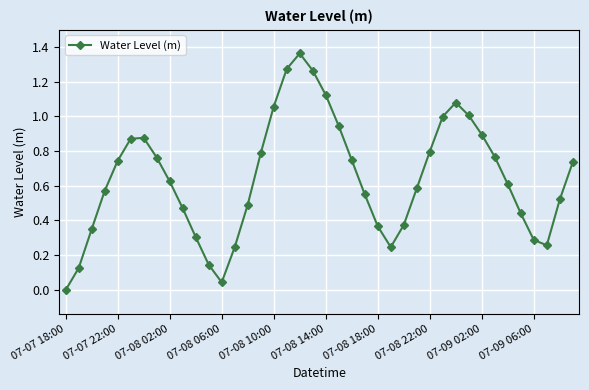

What is the difference between the second highest and second lowest values?

1.2